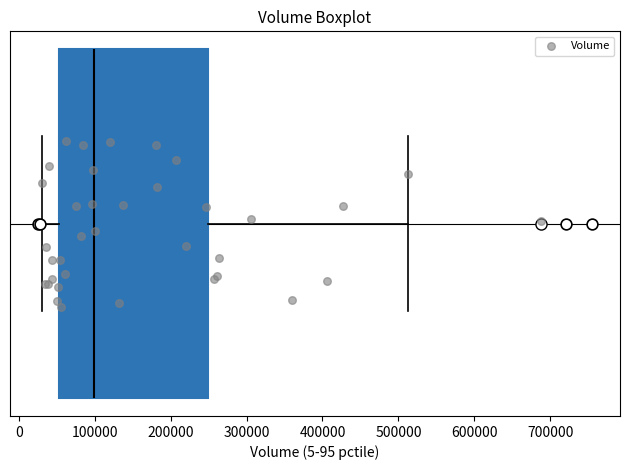

Transcribe this box plot: give where the median line is, the range the box spans, and where the two whiskers end, as read against the x-axis. The values are not printed on the chart, so give them approximately, as read against the axis.

median 100000, box 50000 to 250000, whiskers 30000 to 510000